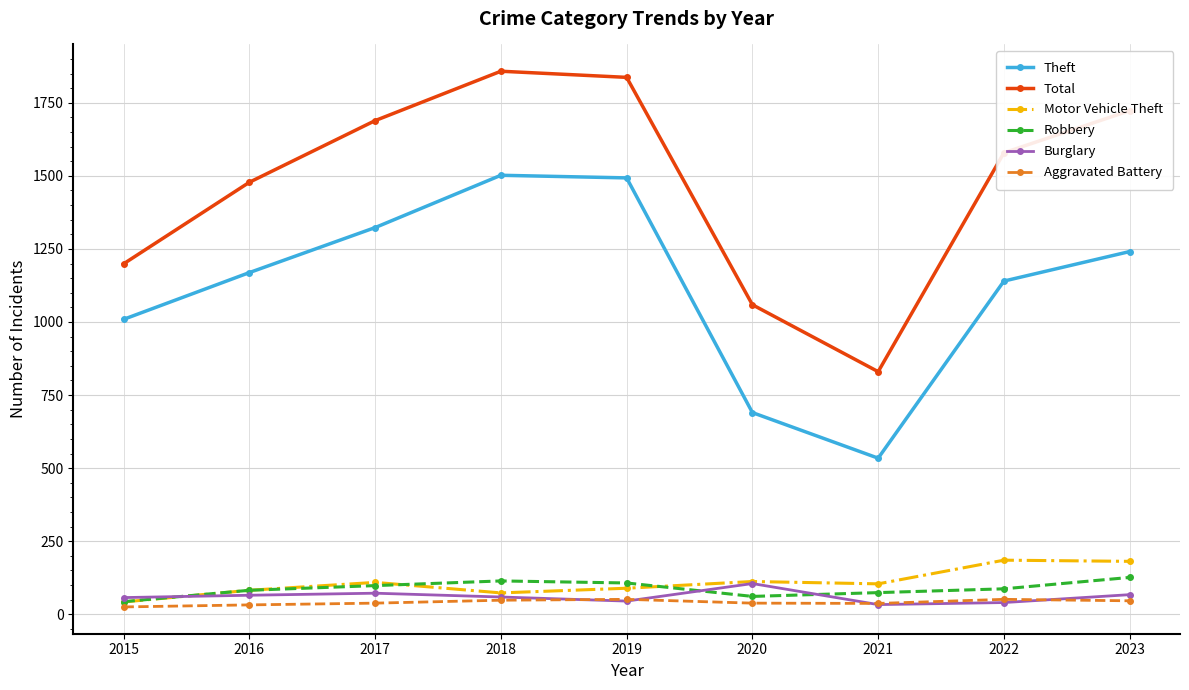

What is the value of the Theft point at the 5th from the left?

1493